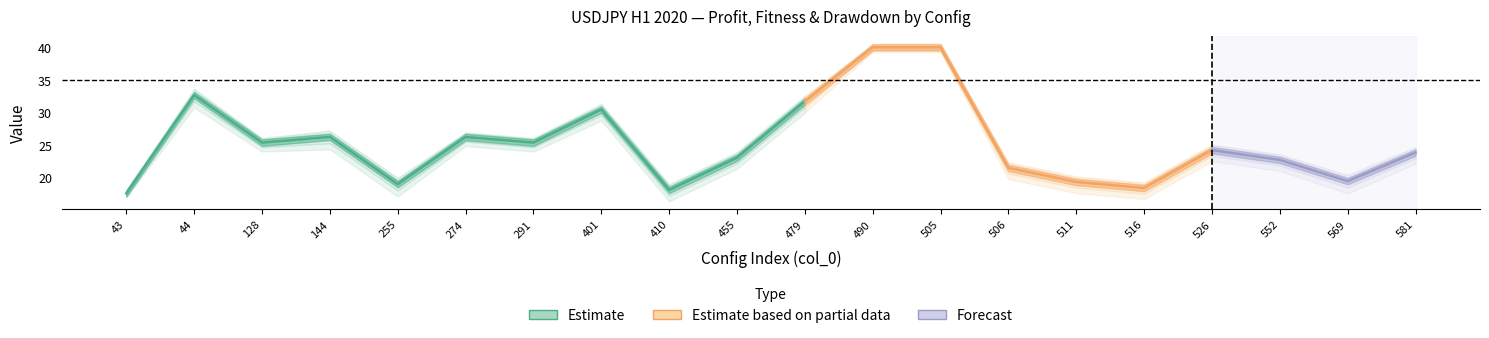

At which label does fitness first exceed 23?

44